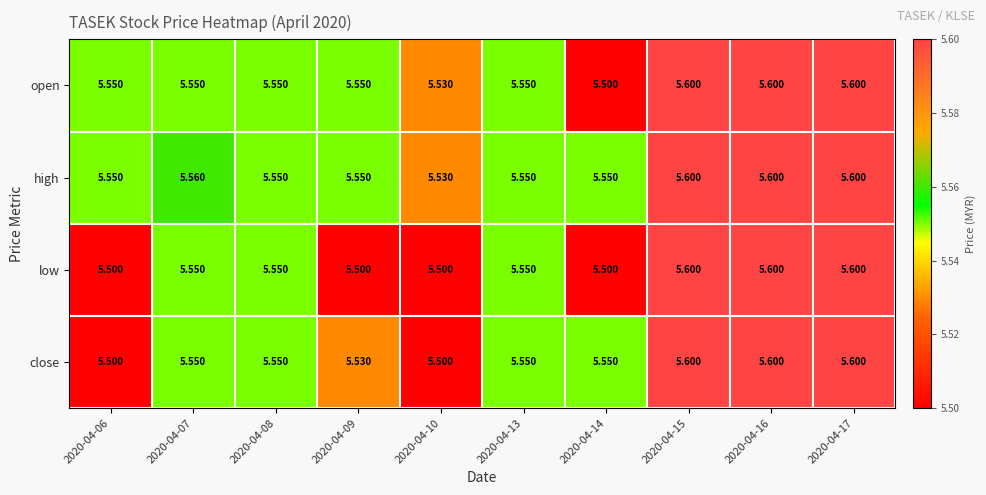

Rank the series by their average value, from highest to lowest.

high, open, close, low